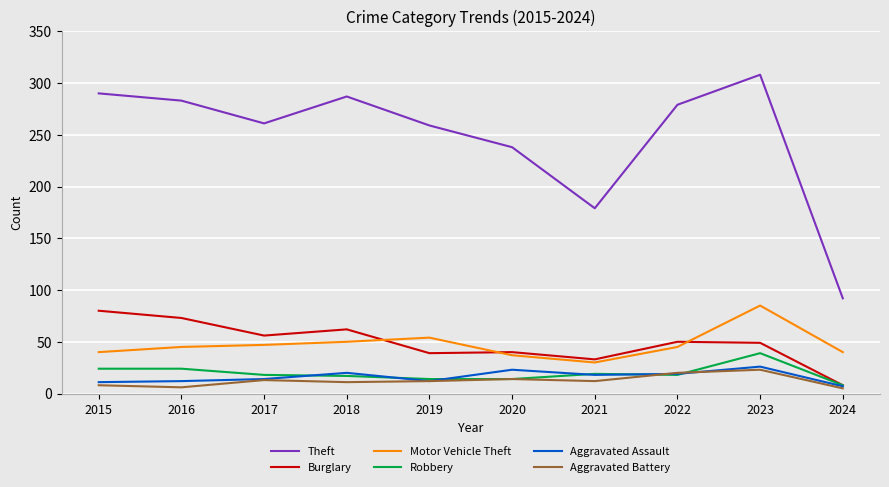

True or false: Theft and Burglary cross at least once.

False